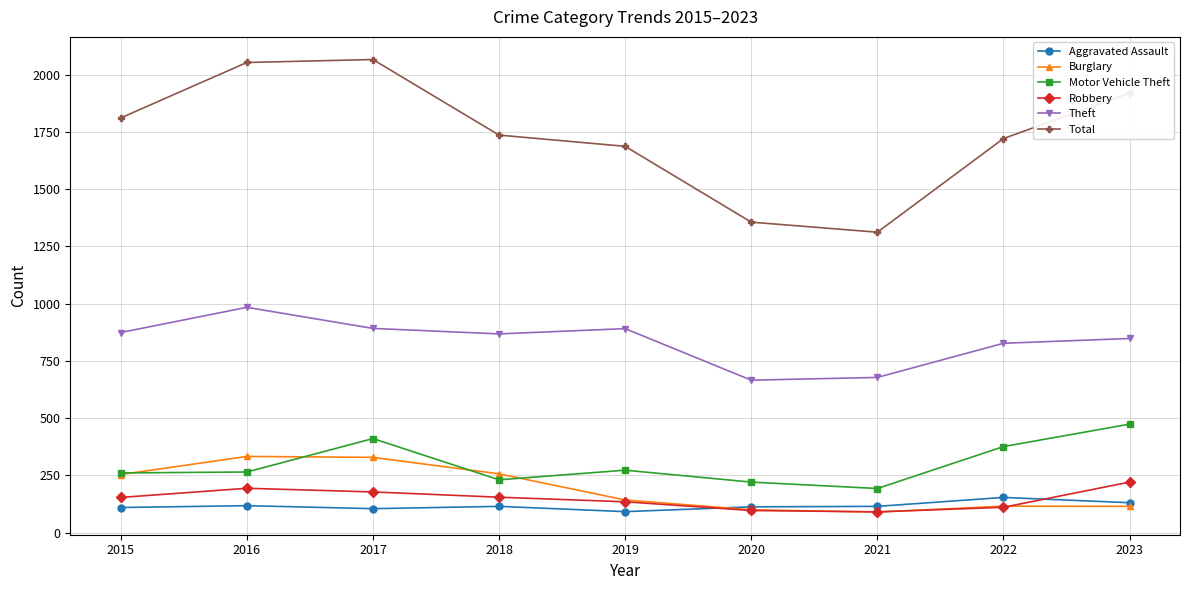

What is the maximum value shown in the chart?

2066